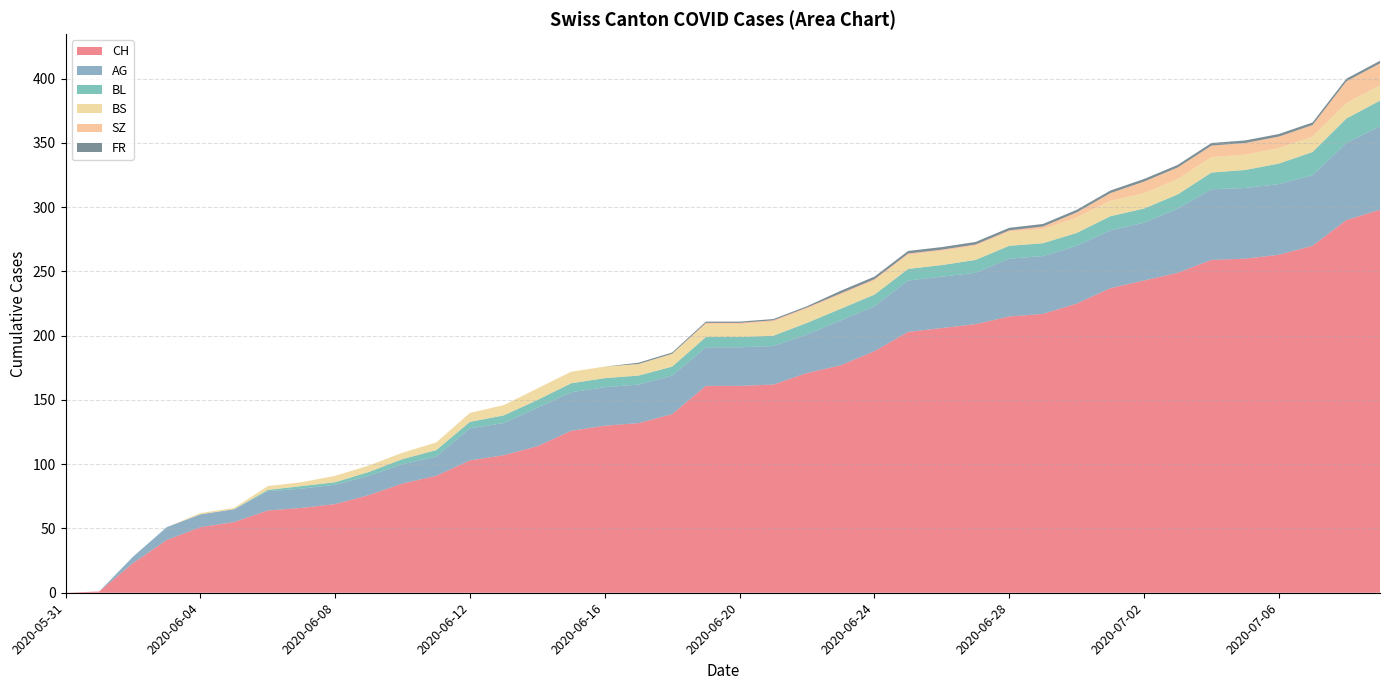

Reading left to right, transcribe all the data shown in this chart.

CH: 0	1	23	41	51	55	64	66	69	76	85	91	103	107	114	126	130	132	139	161	161	162	171	177	188	203	206	209	215	217	225	237	243	249	259	260	263	270	290	298
AG: 0	0	5	10	10	10	15	15	15	15	15	15	25	25	30	30	30	30	30	30	30	30	30	35	35	40	40	40	45	45	45	45	45	50	55	55	55	55	60	65
BL: 0	0	0	0	0	0	1	2	2	3	4	5	5	6	6	7	7	7	7	8	8	8	9	9	9	9	9	10	10	10	10	11	11	11	13	14	16	18	19	20
BS: 0	0	0	0	1	1	3	3	5	5	5	6	7	8	9	9	9	9	10	10	10	11	11	11	11	11	11	11	11	11	12	12	12	12	12	12	12	12	12	12
SZ: 0	0	0	0	0	0	0	0	0	0	0	0	0	0	0	0	0	0	0	1	1	1	1	1	1	1	1	1	1	2	4	6	9	9	9	9	9	9	17	17
FR: 0	0	0	0	0	0	0	0	0	0	0	0	0	0	0	0	0	1	1	1	1	1	1	2	2	2	2	2	2	2	2	2	2	2	2	2	2	2	2	2